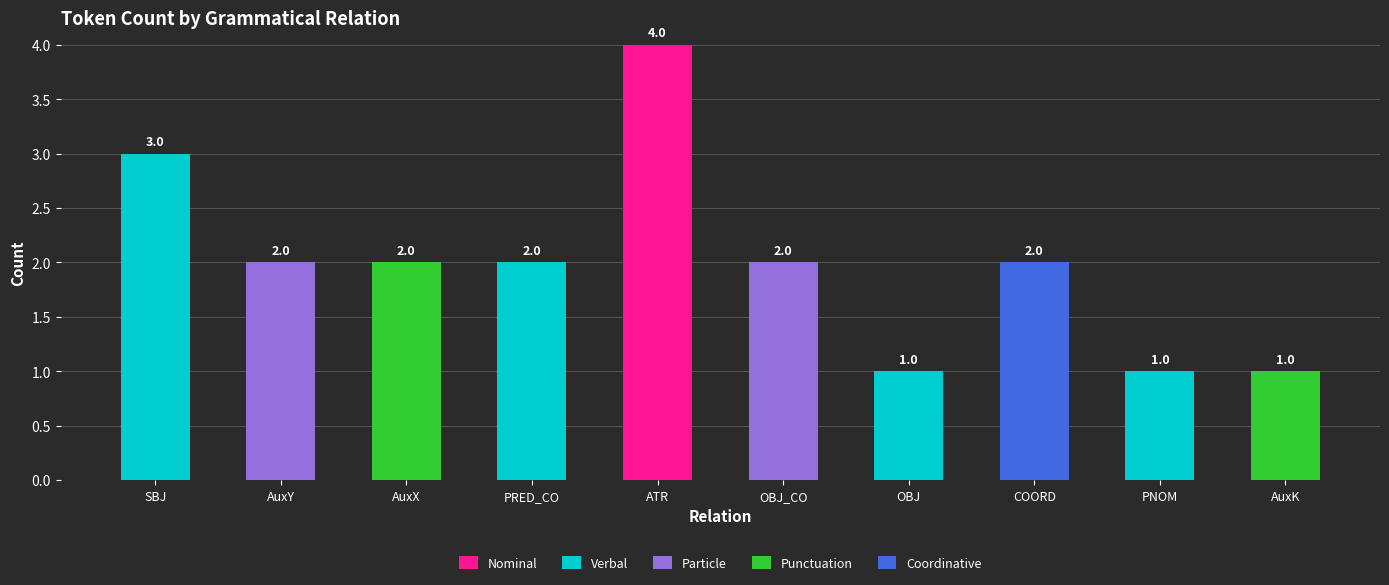

What are all the series names shown in the legend?

Nominal, Verbal, Particle, Punctuation, Coordinative